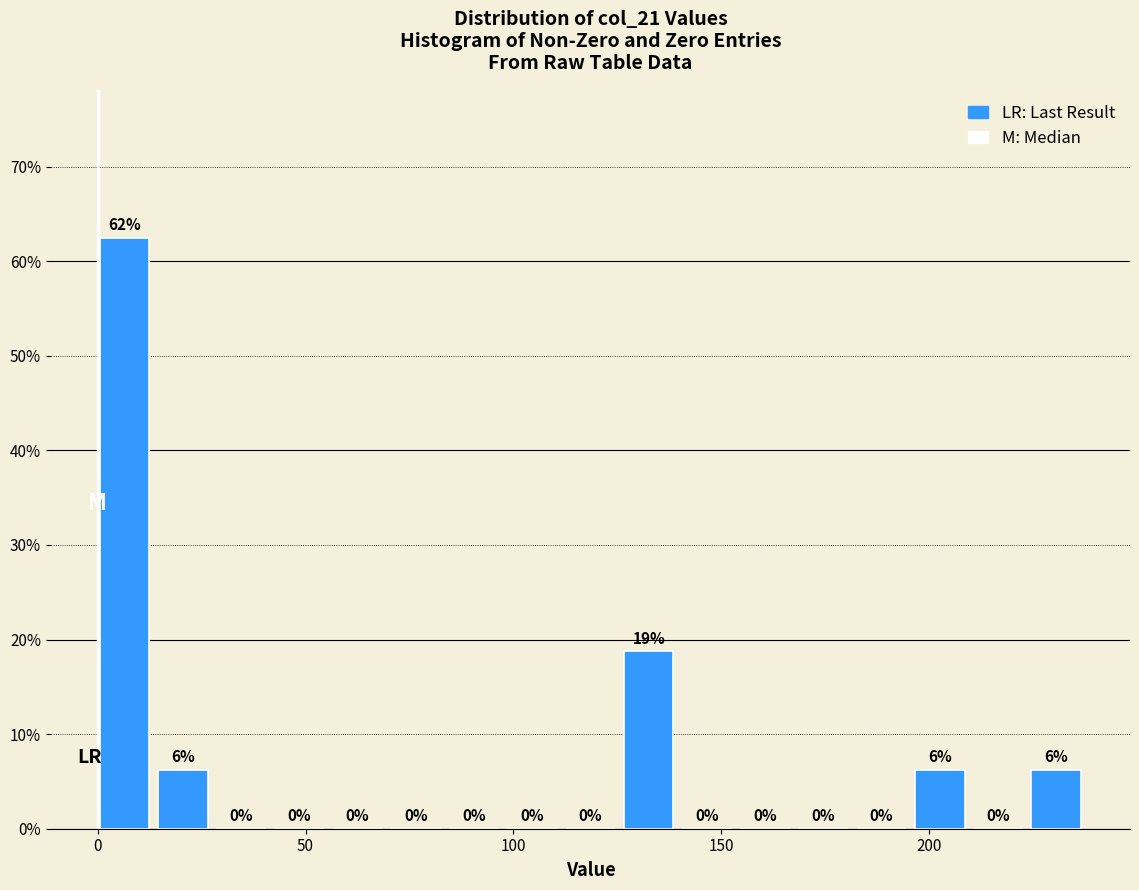

Read against the x-axis, roughly where is the centre of the tallest bar?

5